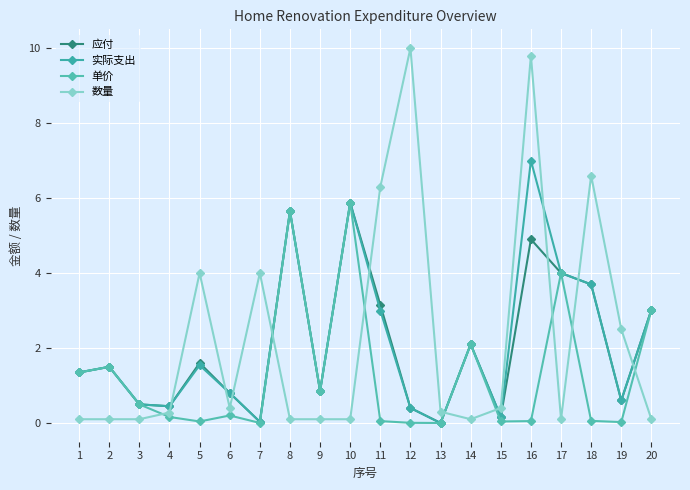

What are all the series names shown in the legend?

应付, 实际支出, 单价, 数量